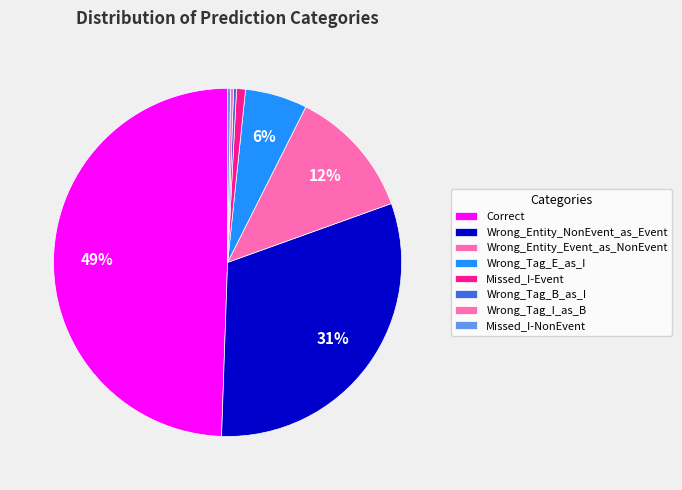

How many slices are in this pie chart?

8